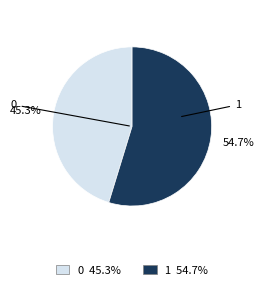

To the nearest percent, what is the difference between the 0 and 1 slice percentages?

9%